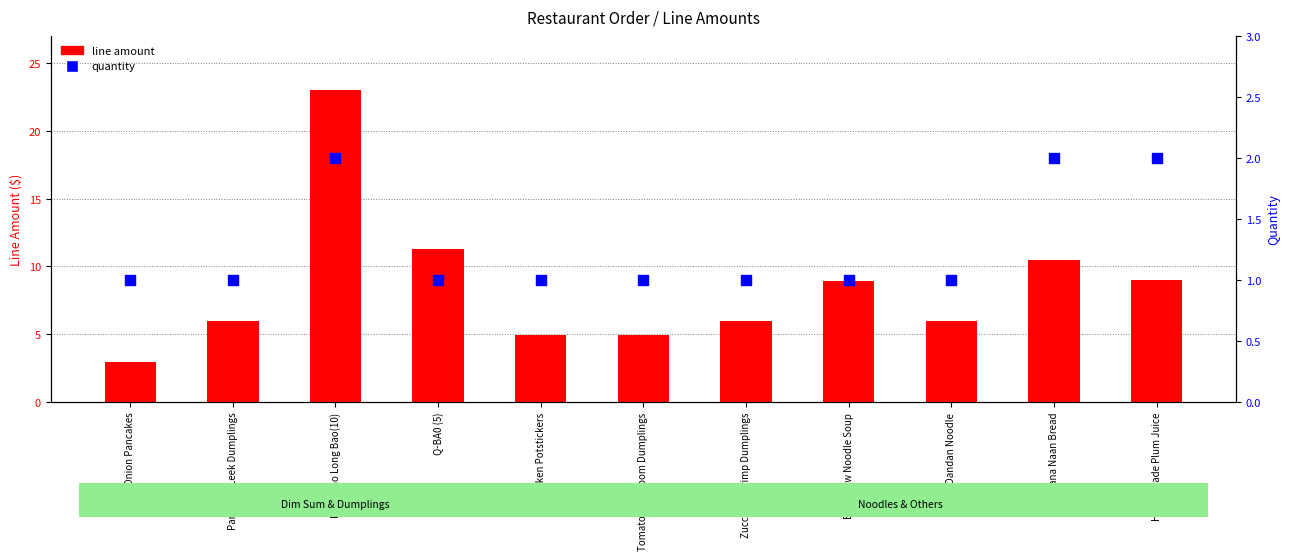

At how many categories does at least one series exceed 2?

11